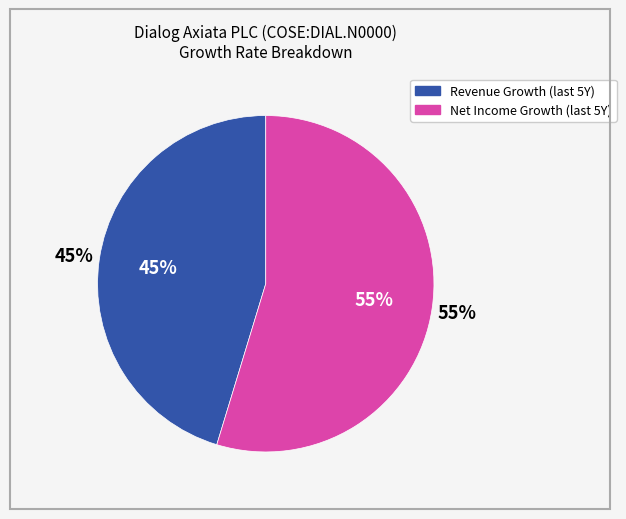

Between historical_growth_revenue_last_5_years and historical_growth_net_income_last_5_years, which is larger?

historical_growth_net_income_last_5_years